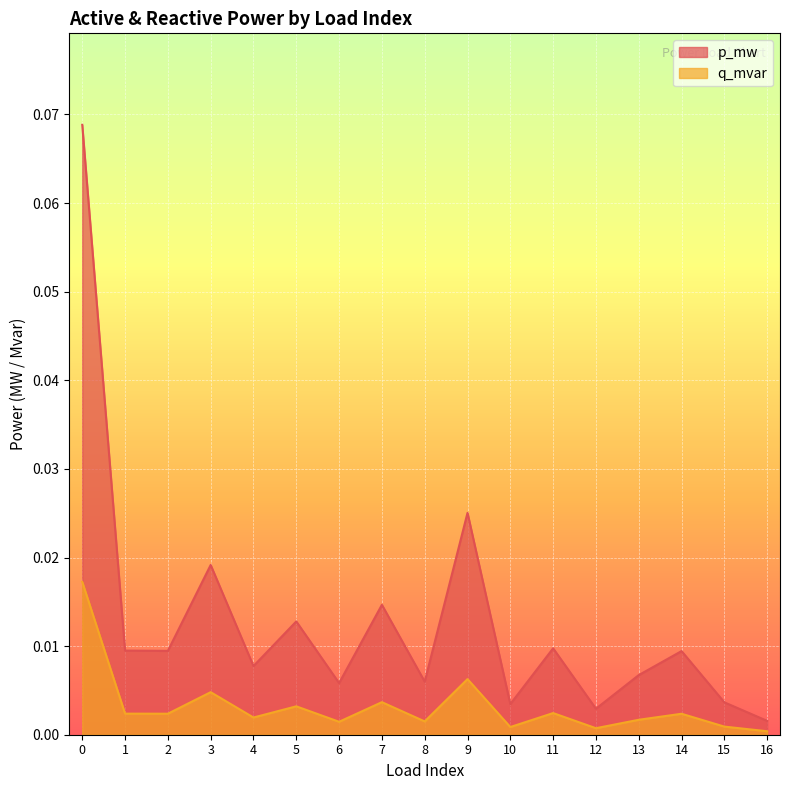

True or false: p_mw and q_mvar cross at least once.

False